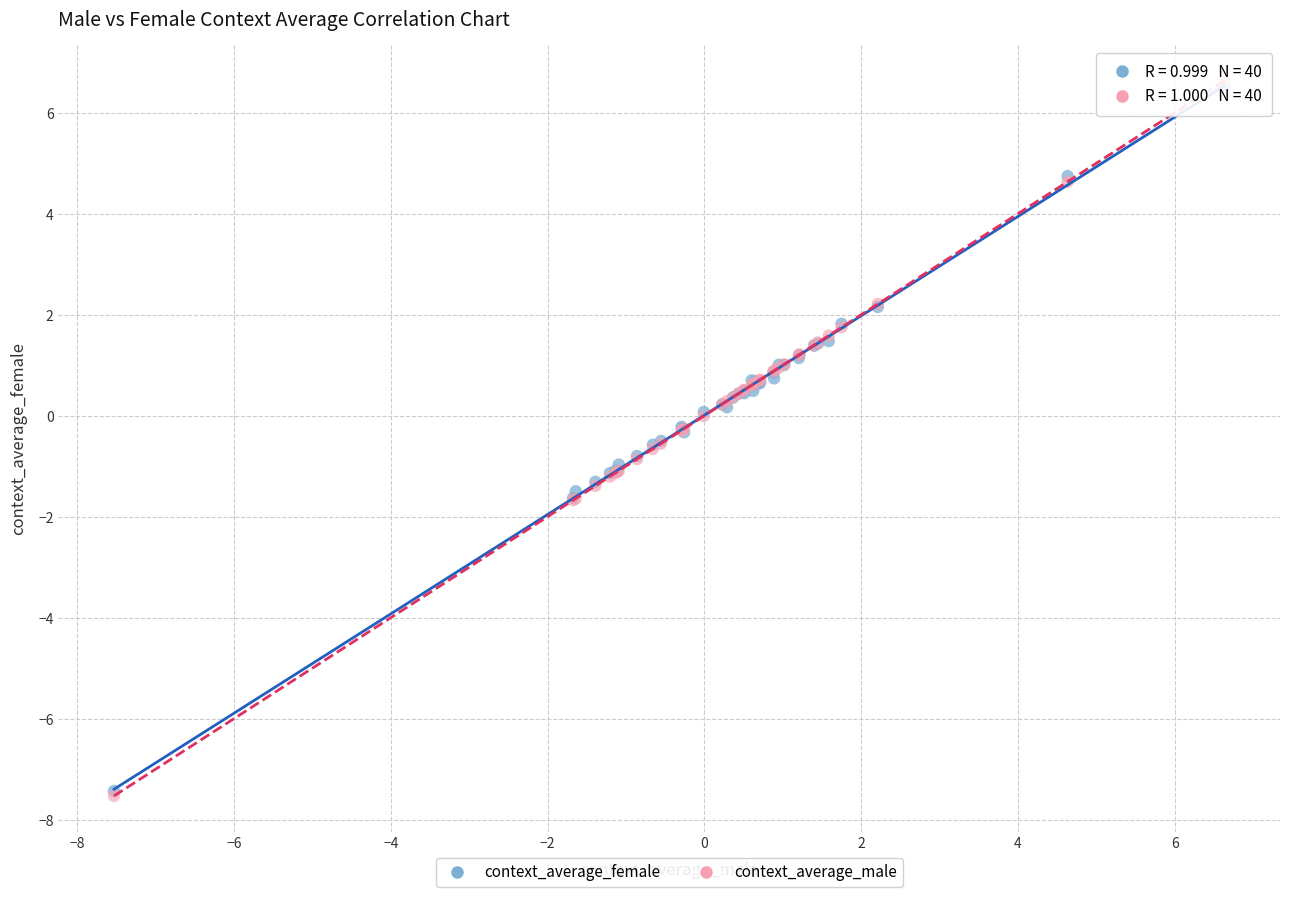

Which series has the largest Y range (max minus min)?

context_average_male